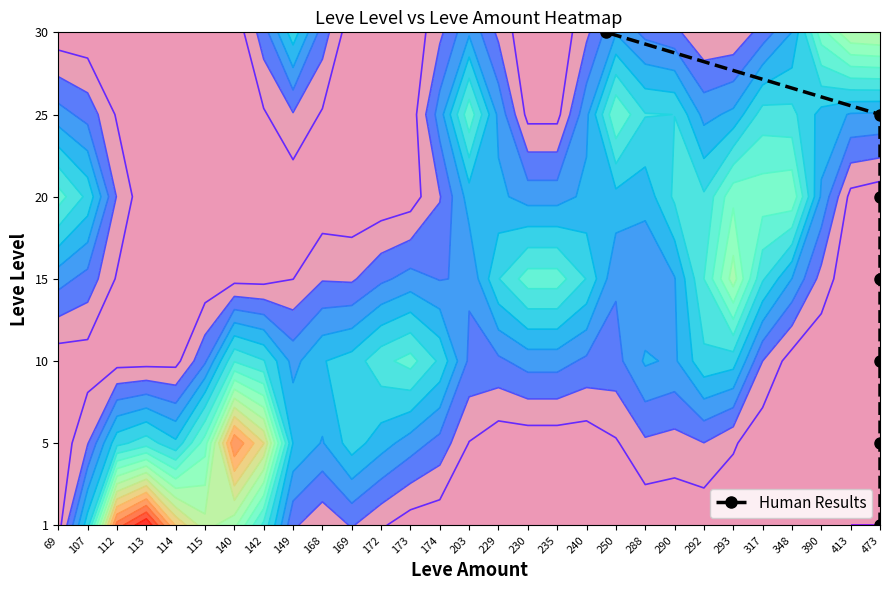

The chart shows a value of 1 at 107. True or false?

True